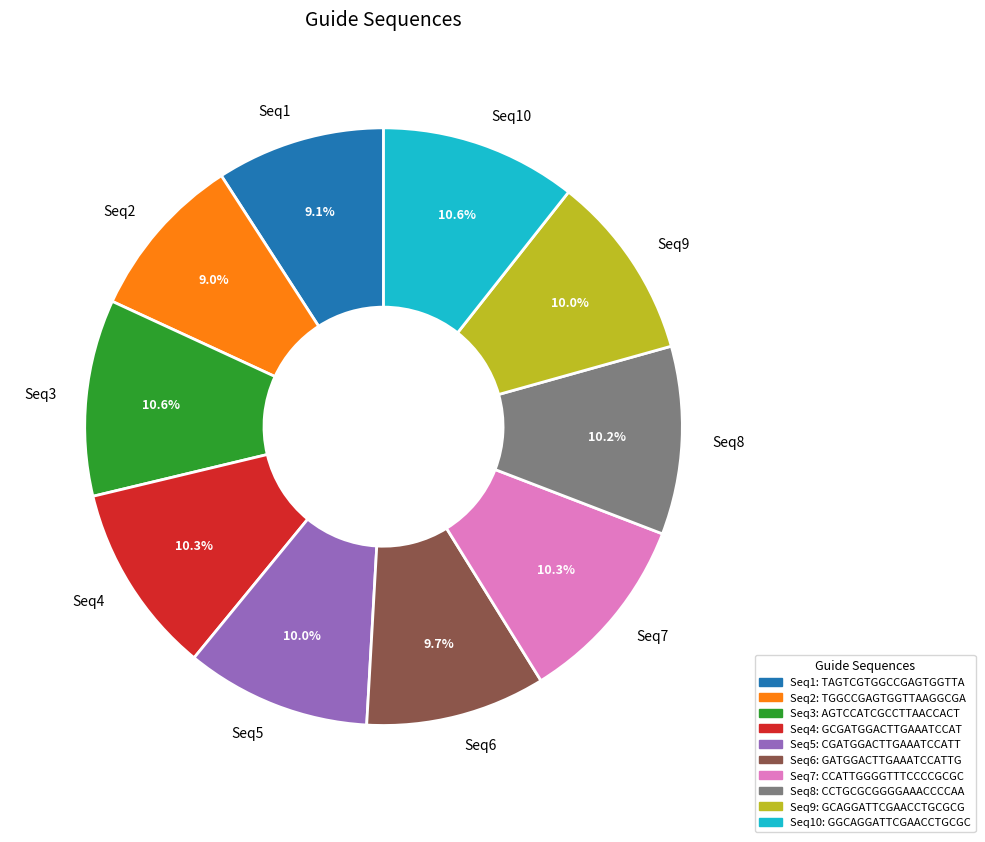

What portion of the pie excludes Seq9?

90.0%